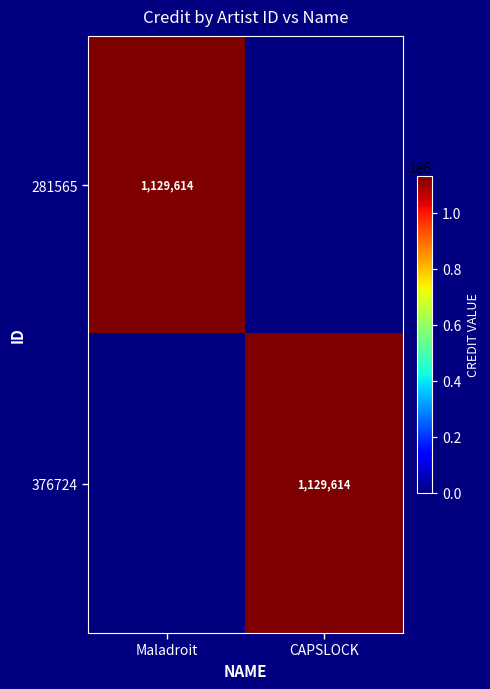

Is it true that 376724 equals 2007009 at CAPSLOCK?

False